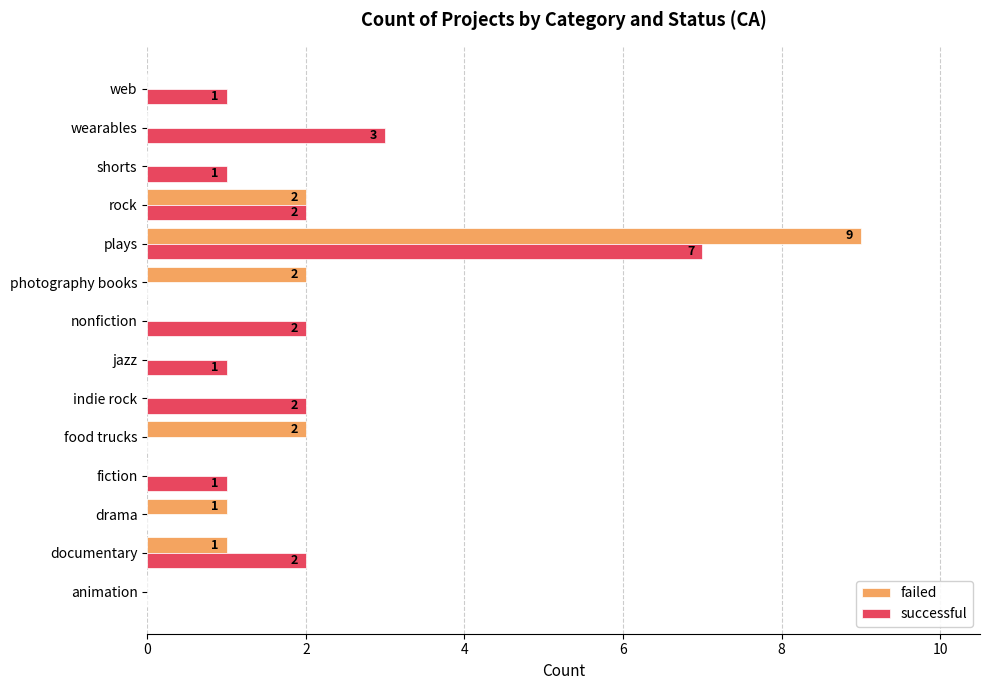

How many successful values are between 0 and 2?

12